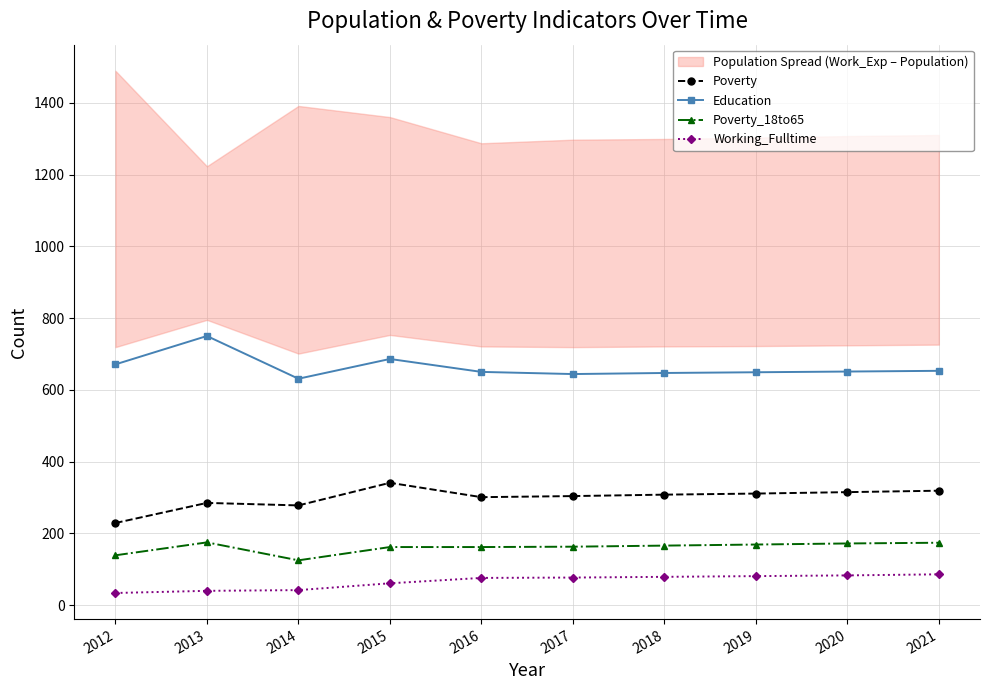

How many series are shown in this chart?

4